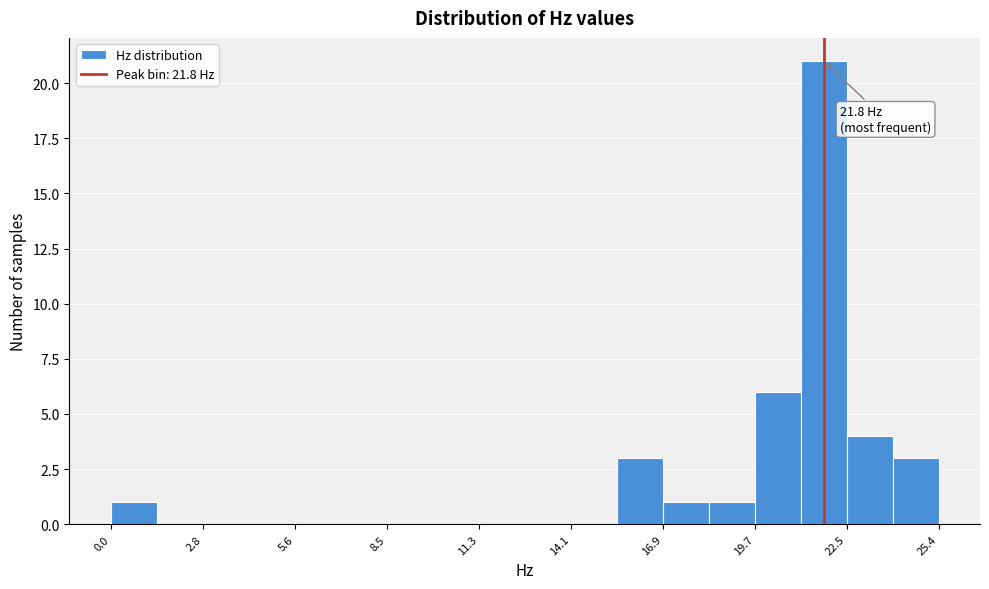

Around what value on the x-axis is the tallest bar? Give the approximate position of its centre, as read against the axis.

22.0